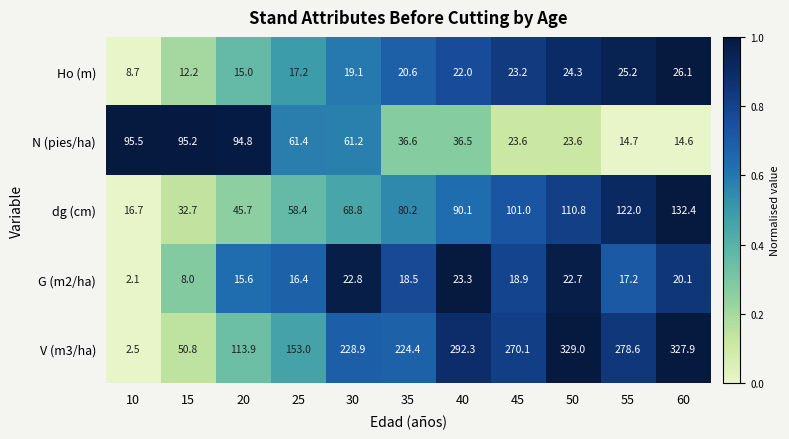

Count the number of data series in this chart.

5